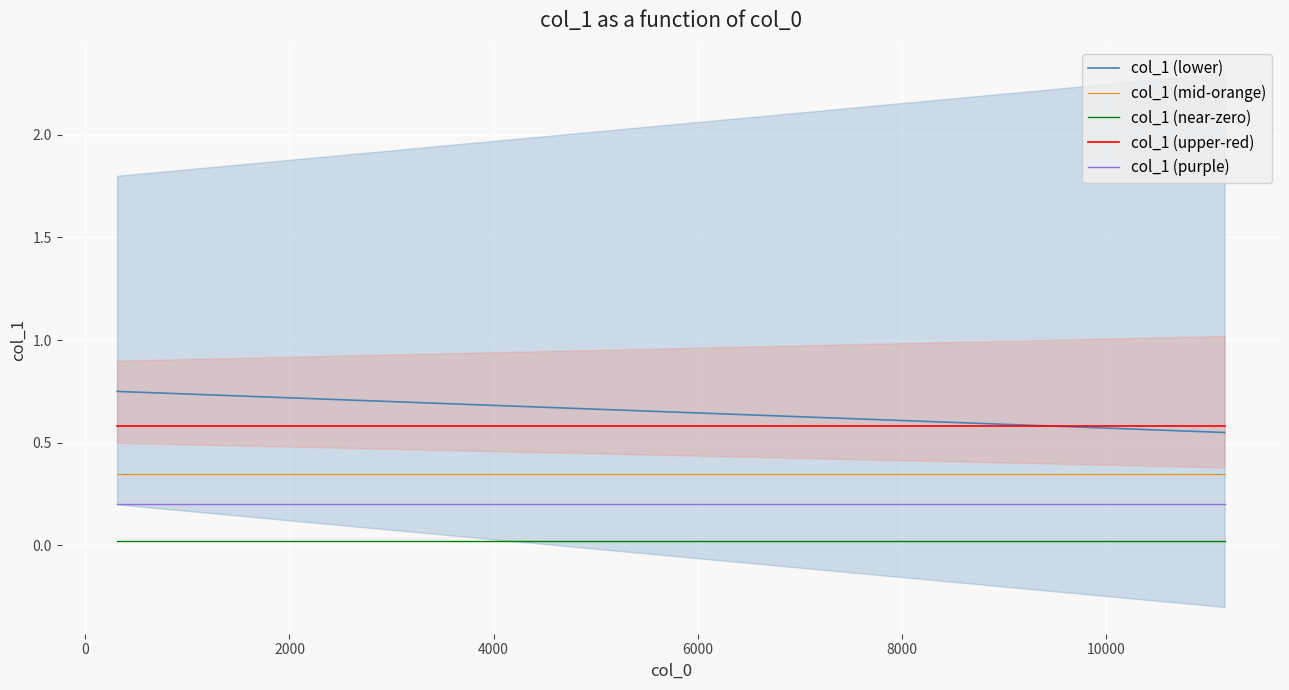

True or false: col_1 (purple) and col_1 (lower) cross at least once.

False